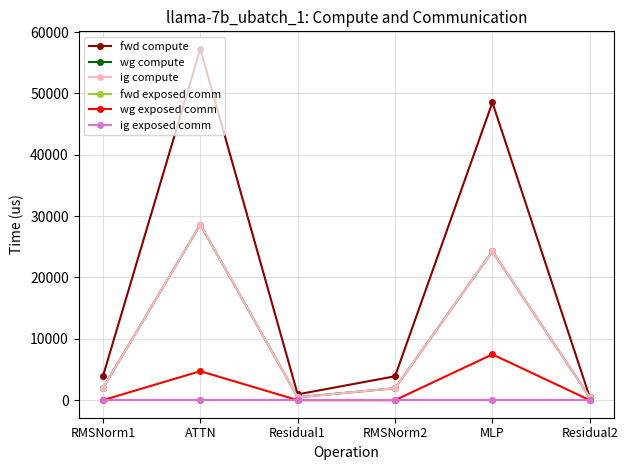

Where is wg exposed comm nearest to the value 3730?

ATTN